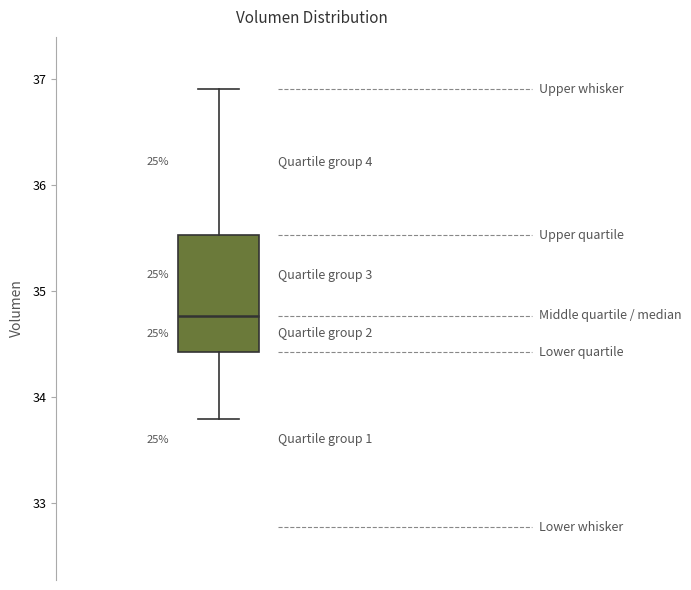

Read this box plot against the y-axis: the position of the median line, the range covered by the box, and the ends of both whiskers. The values are not printed on the chart, so give them approximately, as read against the axis.

median 34.8, box 34.4 to 35.5, whiskers 33.8 to 36.9